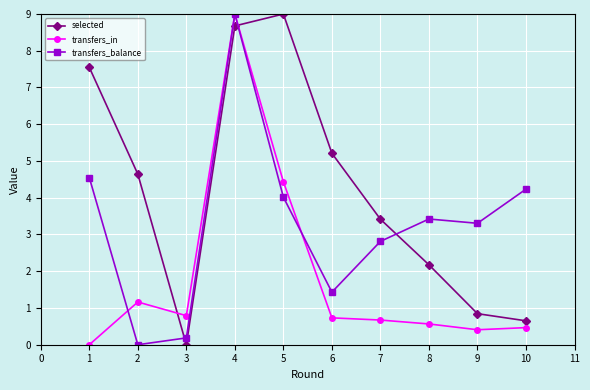

Which series changed the most between 4 and 8?

transfers_in